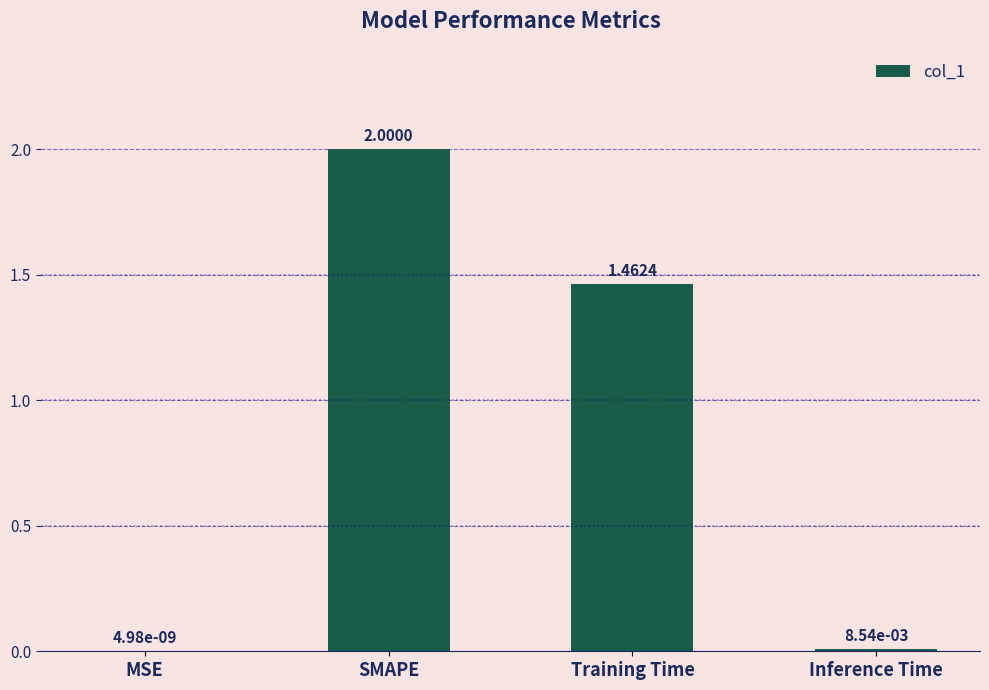

Where does the data first go above 1?

SMAPE